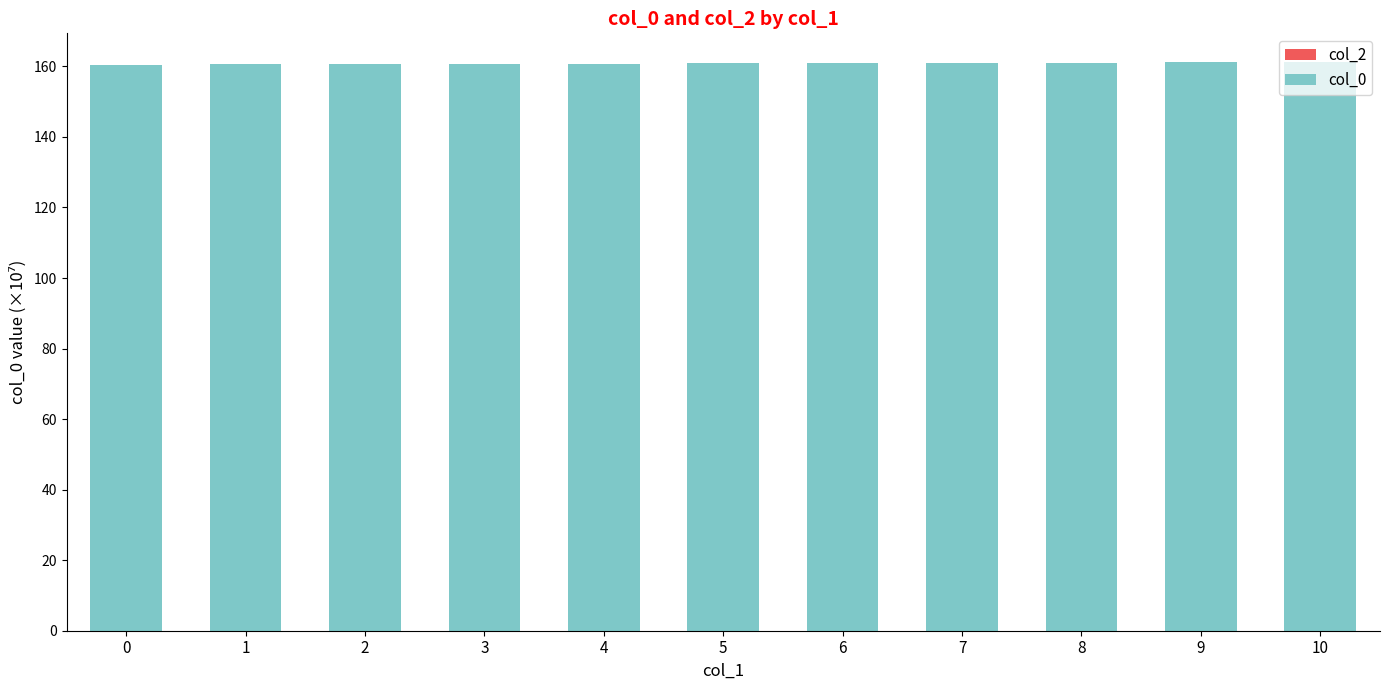

Approximately how many times larger is the value at 4 compared to 3?

1.0